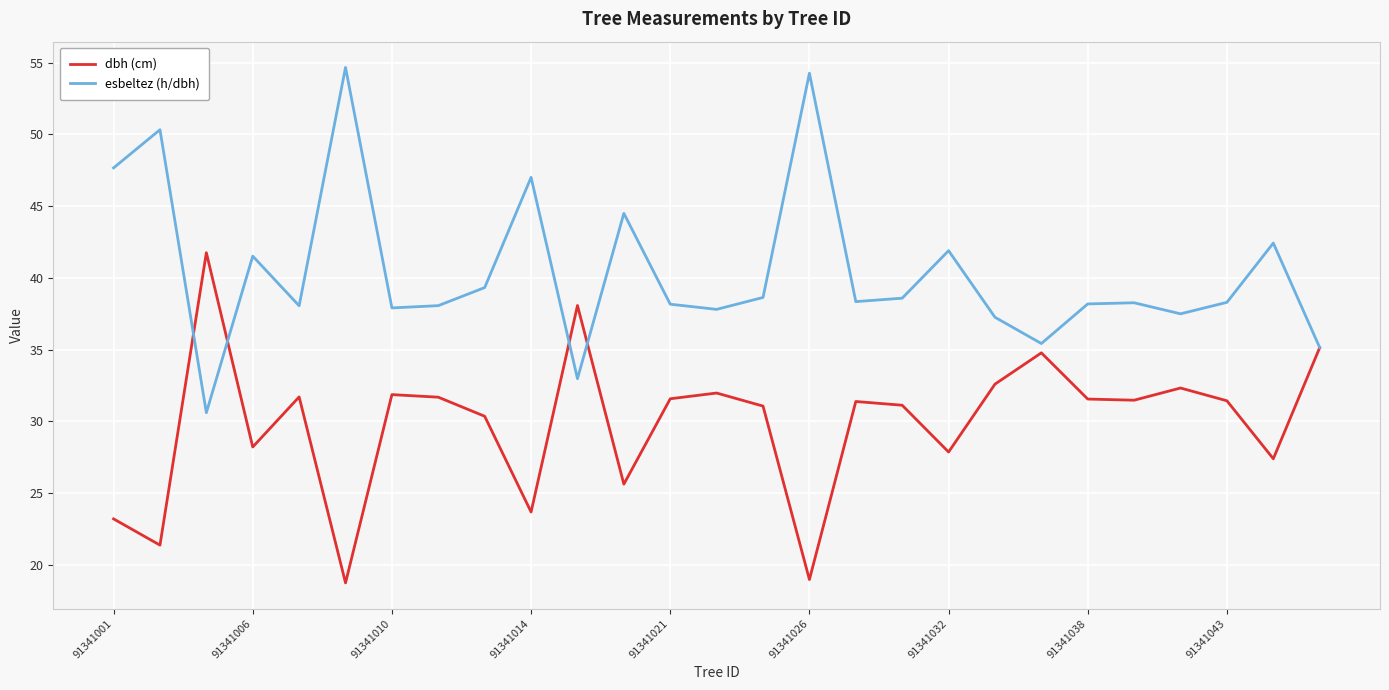

What is the difference between the second highest and second lowest values in the esbeltez (h/dbh) series?

21.3